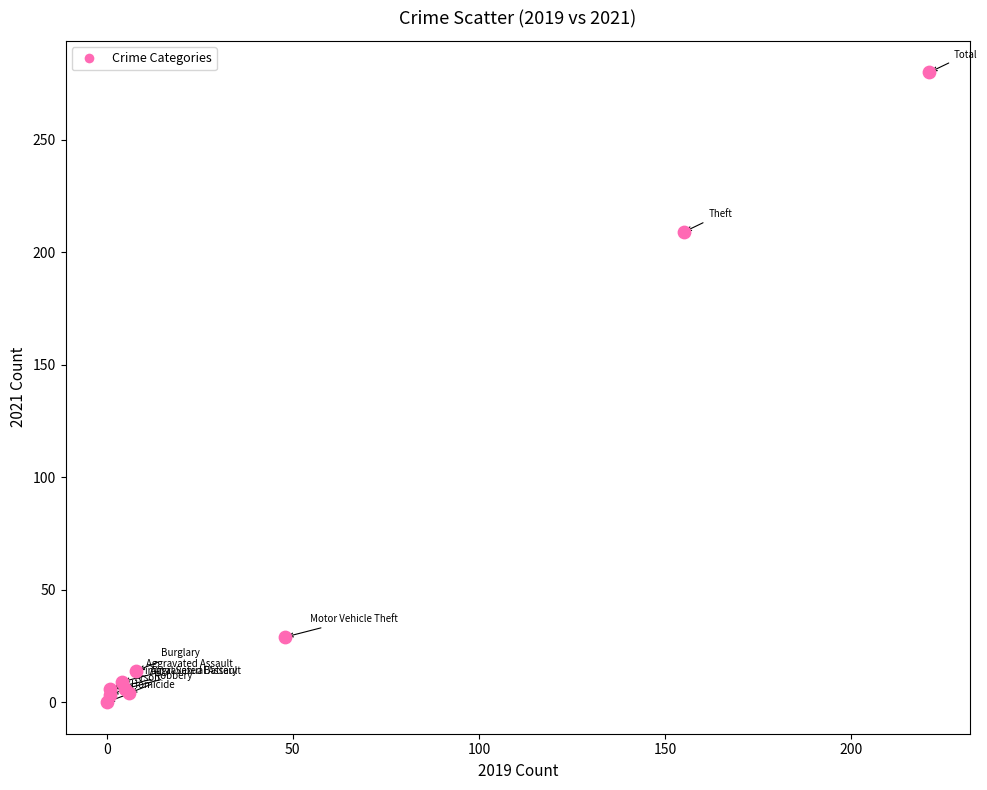

What Y value in the scatter plot is closest to 140?

209